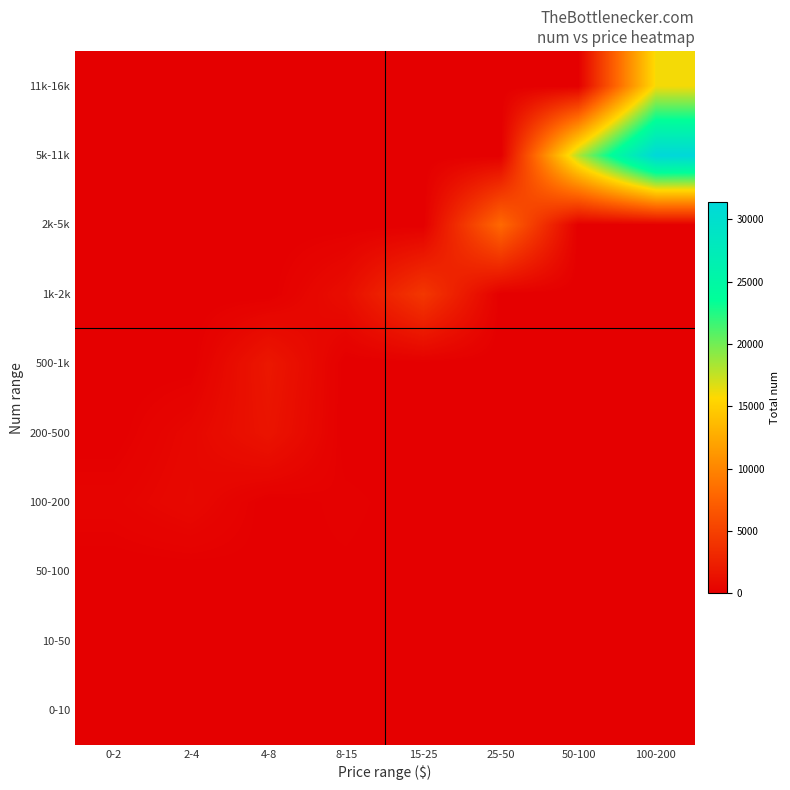

Reading right to left, extract all data points from this chart.

0-10: 100-200=0	50-100=0	25-50=0	15-25=0	8-15=0	4-8=0	2-4=7	0-2=7
10-50: 100-200=0	50-100=0	25-50=0	15-25=0	8-15=0	4-8=60	2-4=0	0-2=0
50-100: 100-200=0	50-100=0	25-50=0	15-25=0	8-15=90	4-8=90	2-4=0	0-2=0
100-200: 100-200=0	50-100=0	25-50=0	15-25=0	8-15=180	4-8=0	2-4=707	0-2=324
200-500: 100-200=0	50-100=0	25-50=0	15-25=0	8-15=0	4-8=1577	2-4=605	0-2=0
500-1k: 100-200=0	50-100=0	25-50=0	15-25=0	8-15=0	4-8=1827	2-4=0	0-2=0
1k-2k: 100-200=0	50-100=0	25-50=0	15-25=4277	8-15=1052	4-8=0	2-4=0	0-2=0
2k-5k: 100-200=0	50-100=0	25-50=8078	15-25=0	8-15=0	4-8=0	2-4=0	0-2=0
5k-11k: 100-200=31377	50-100=18112	25-50=0	15-25=0	8-15=0	4-8=0	2-4=0	0-2=0
11k-16k: 100-200=15999	50-100=0	25-50=0	15-25=0	8-15=0	4-8=0	2-4=0	0-2=0